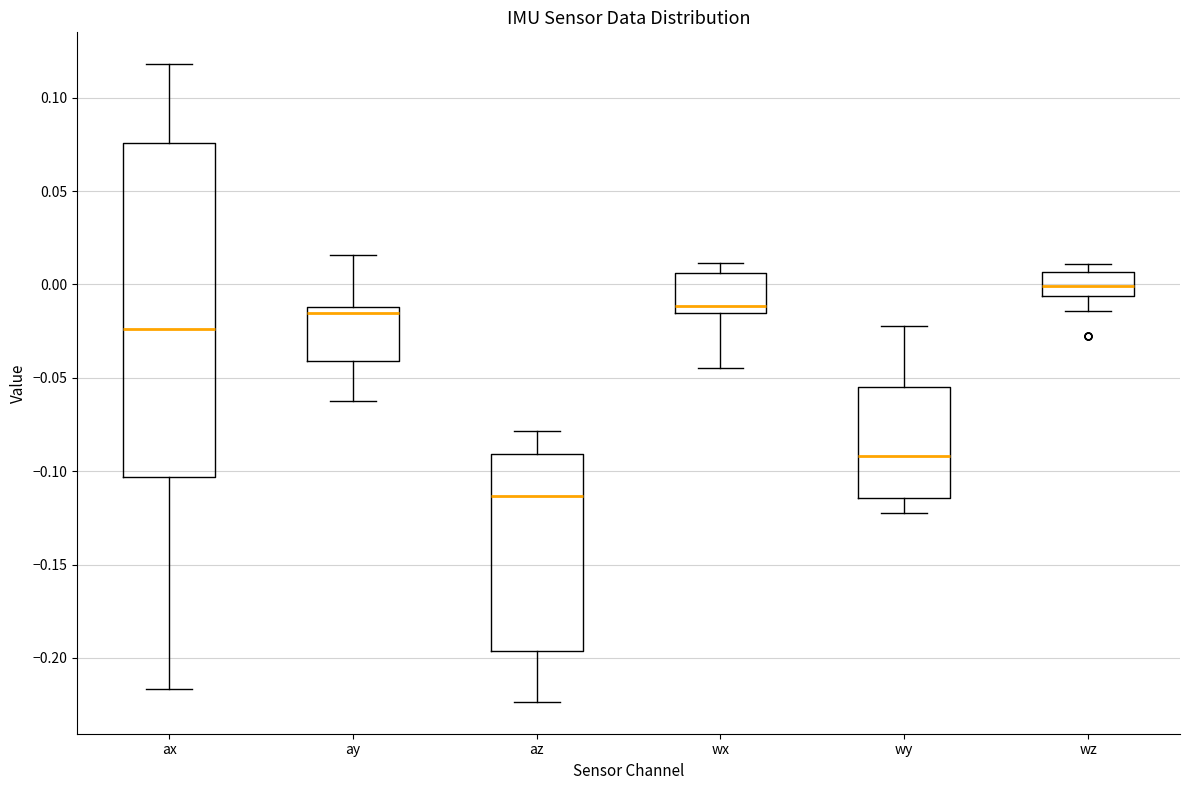

Reading left to right, transcribe this box plot: for each box, give where its median line is, the range the box spans, and where its two whiskers end, as read against the y-axis. The values are not printed on the chart, so give them approximately, as read against the axis.

ax: median -0.025, box -0.105 to 0.075, whiskers -0.215 to 0.120
ay: median -0.015, box -0.040 to -0.010, whiskers -0.065 to 0.015
az: median -0.115, box -0.195 to -0.090, whiskers -0.225 to -0.080
wx: median -0.010, box -0.015 to 0.005, whiskers -0.045 to 0.010
wy: median -0.090, box -0.115 to -0.055, whiskers -0.120 to -0.020
wz: median 0.000, box -0.005 to 0.005, whiskers -0.015 to 0.010